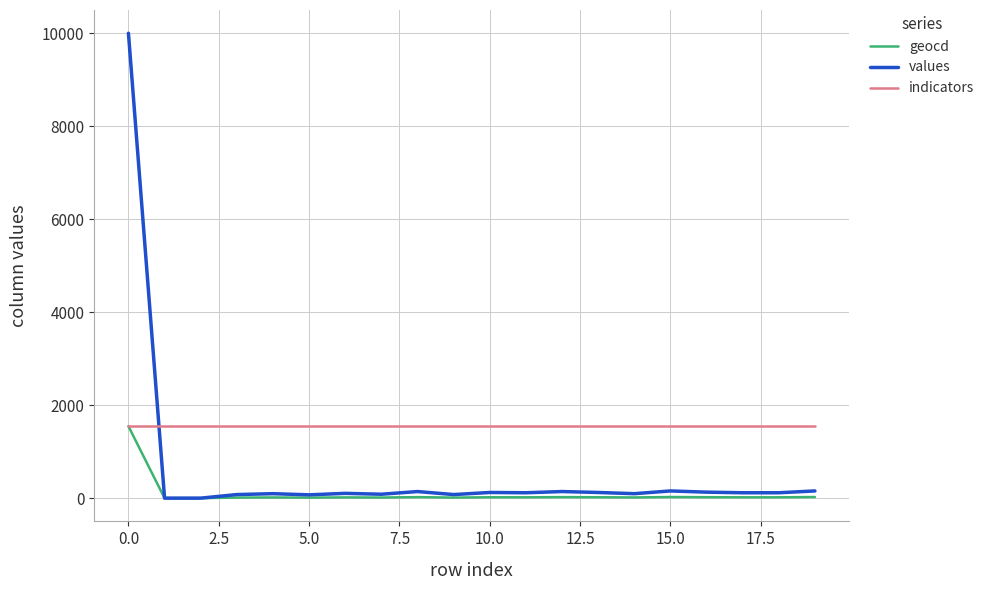

Which series has the widest spread of values?

values